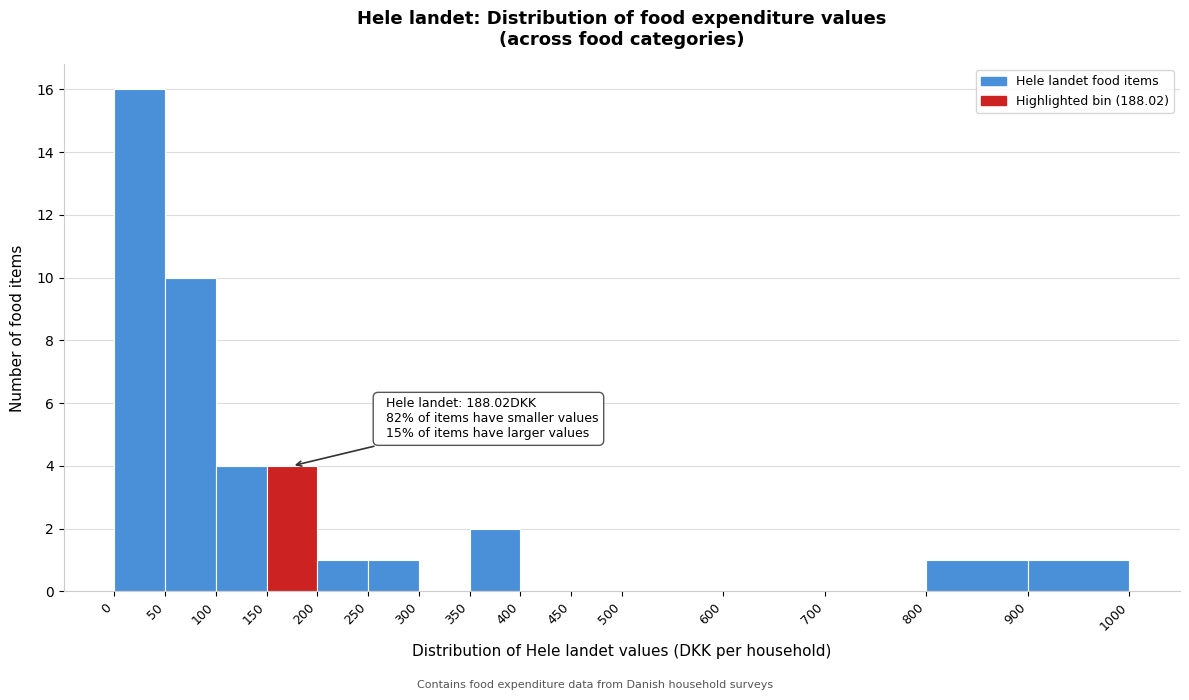

Over which range of the x-axis is the bar tallest?

0 to 50